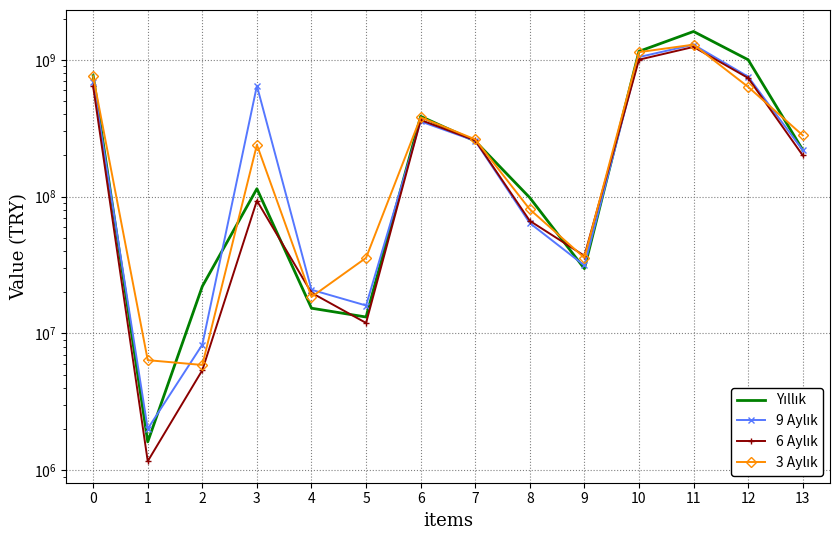

At which category does 6 Aylık reach its first local valley?

1